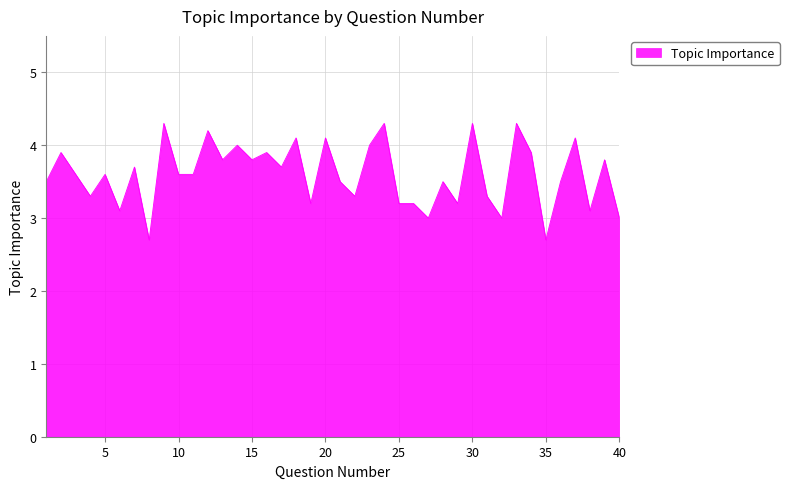

What is the difference between the maximum and minimum values?

1.6